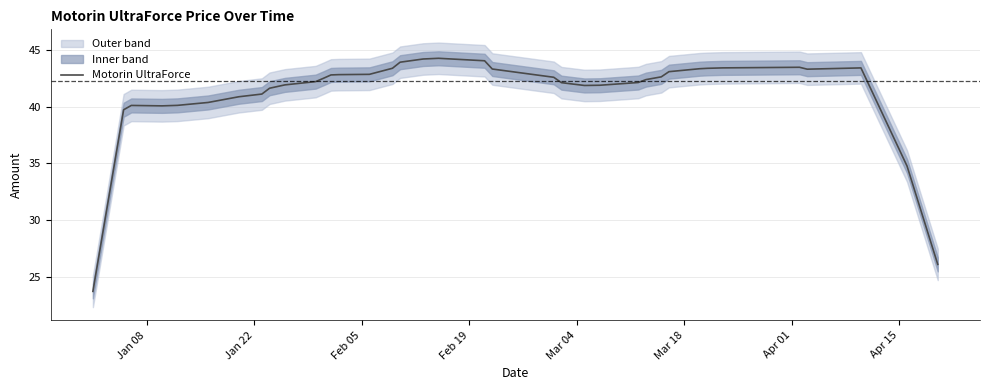

What is the label of the 36th point from the right?

Mar 04